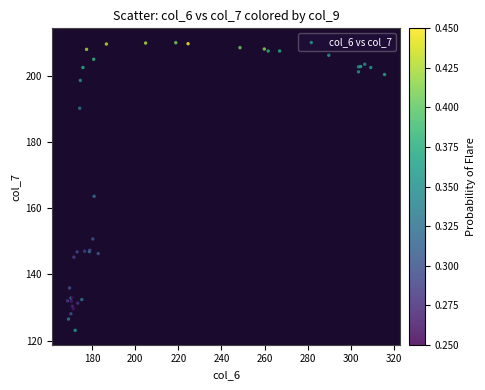

What Y value in the scatter plot is closest to 166?

163.6